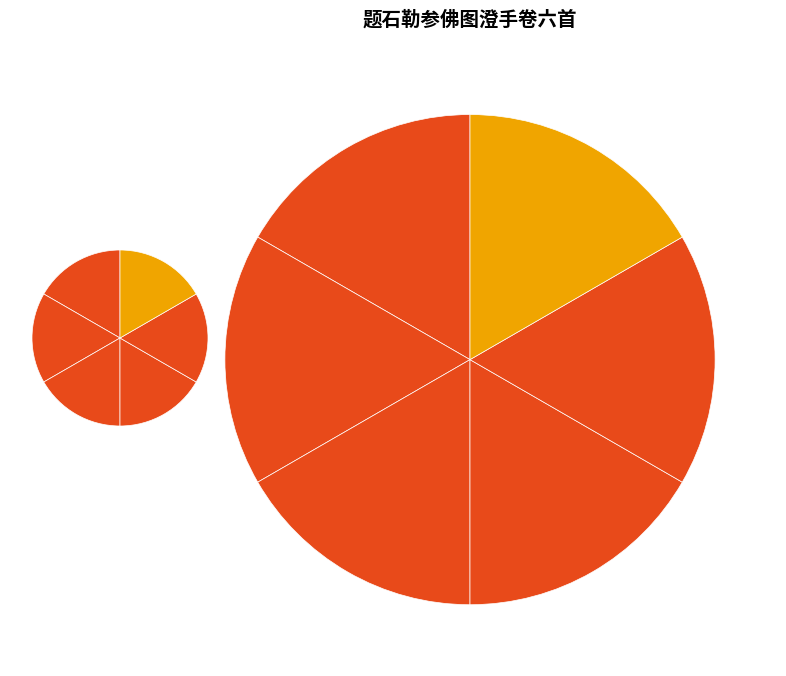

What is the total percentage of 题石勒参佛图澄手卷六首 其五 and 题石勒参佛图澄手卷六首 其三?

33.3%